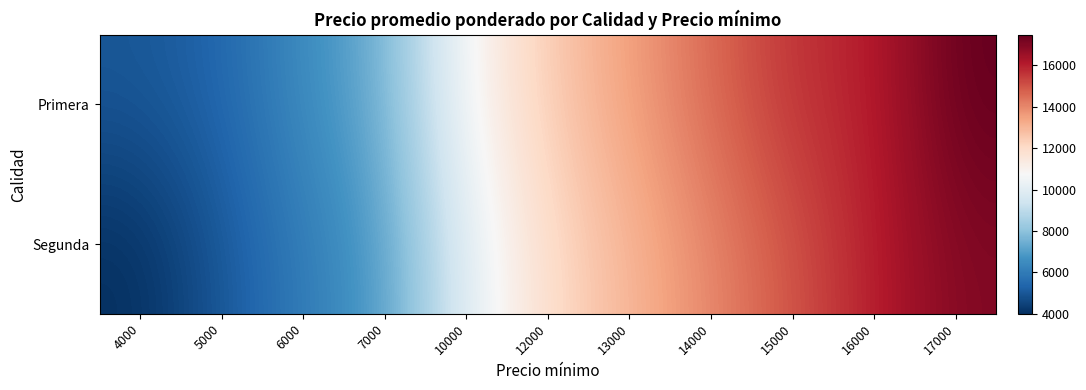

List the series in order of their overall mean, highest first.

Primera, Segunda